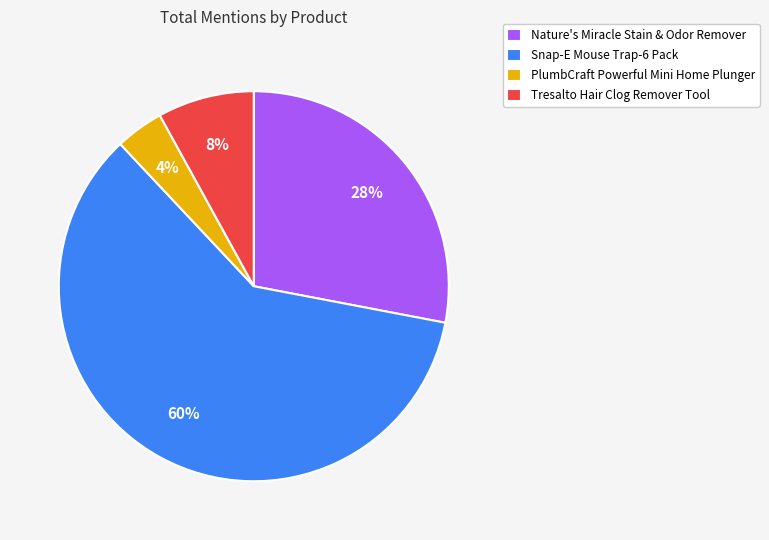

Do Tresalto Hair Clog Remover Tool and Snap-E Mouse Trap-6 Pack together represent more than half of the pie?

Yes